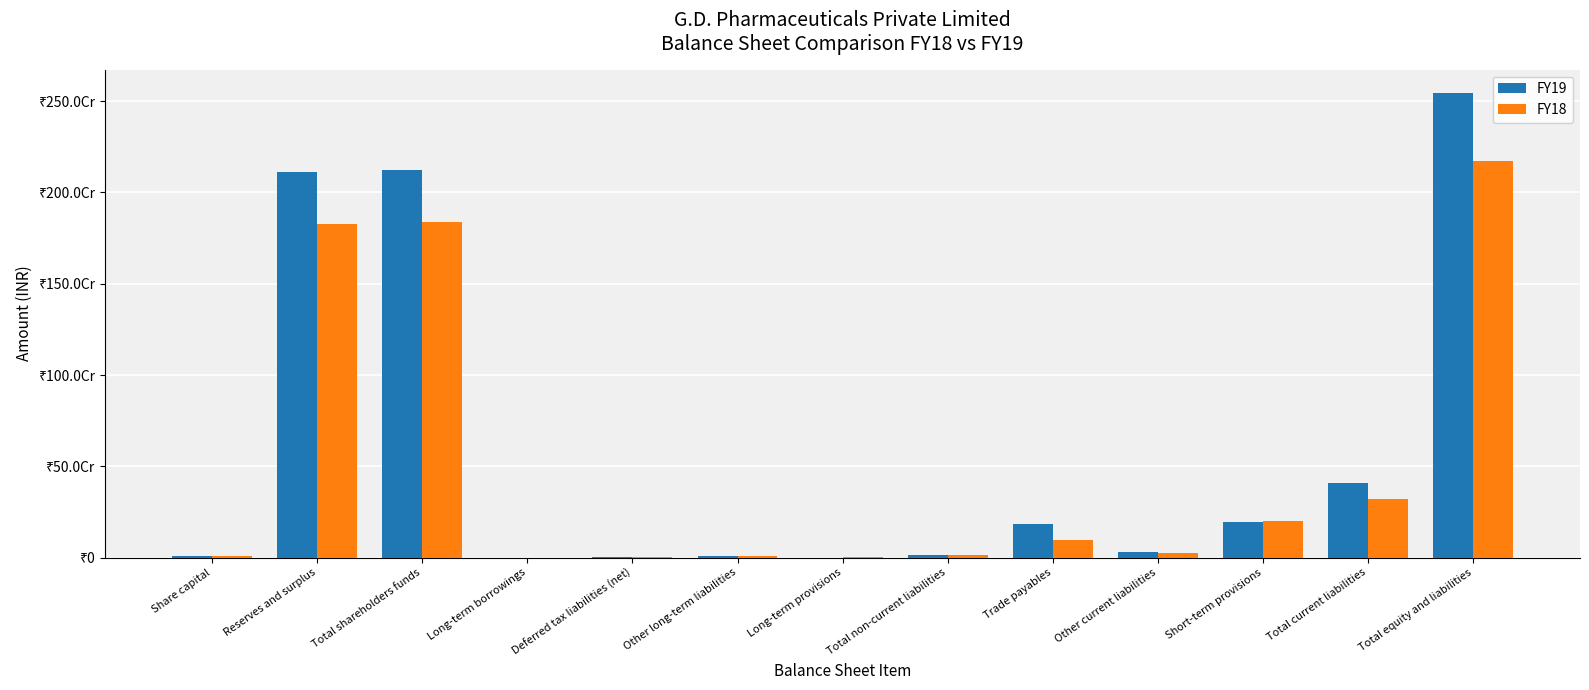

At Long-term provisions, list the series in order from smallest to largest.

FY19, FY18